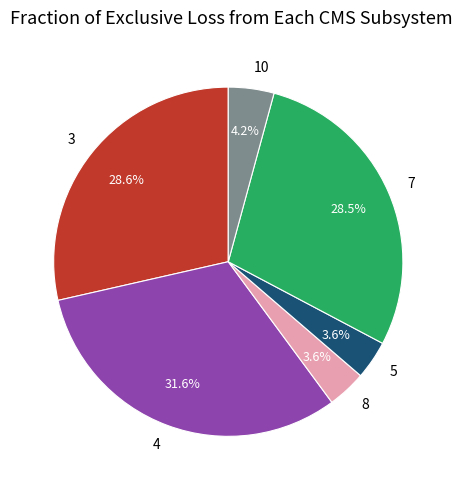

Which has a higher value, 3 or 4?

4